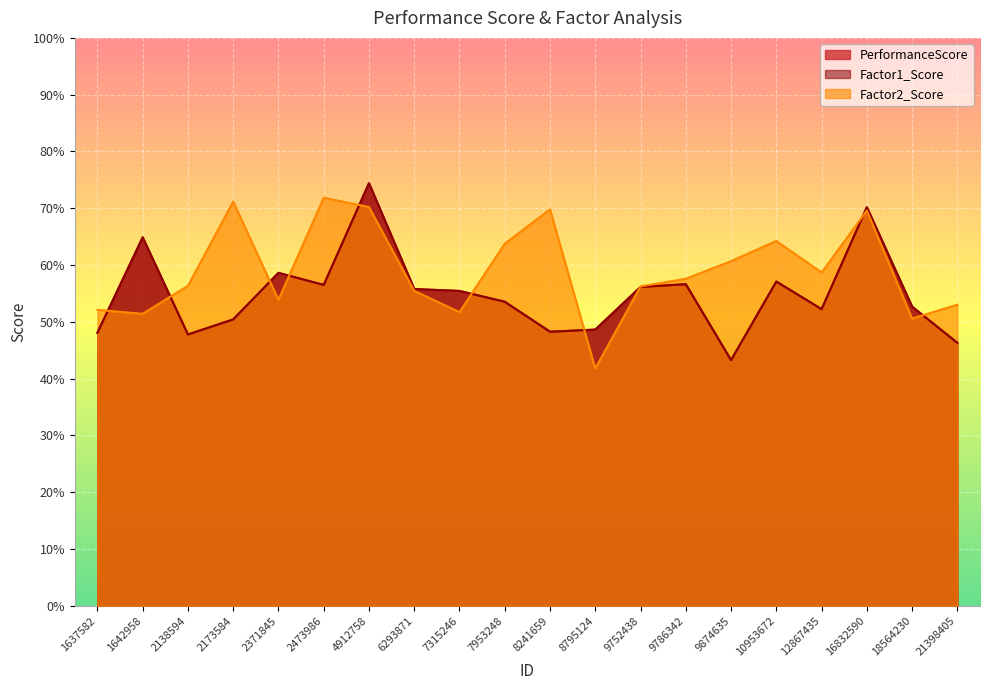

What is the total value across all series at 21398405?

145.6